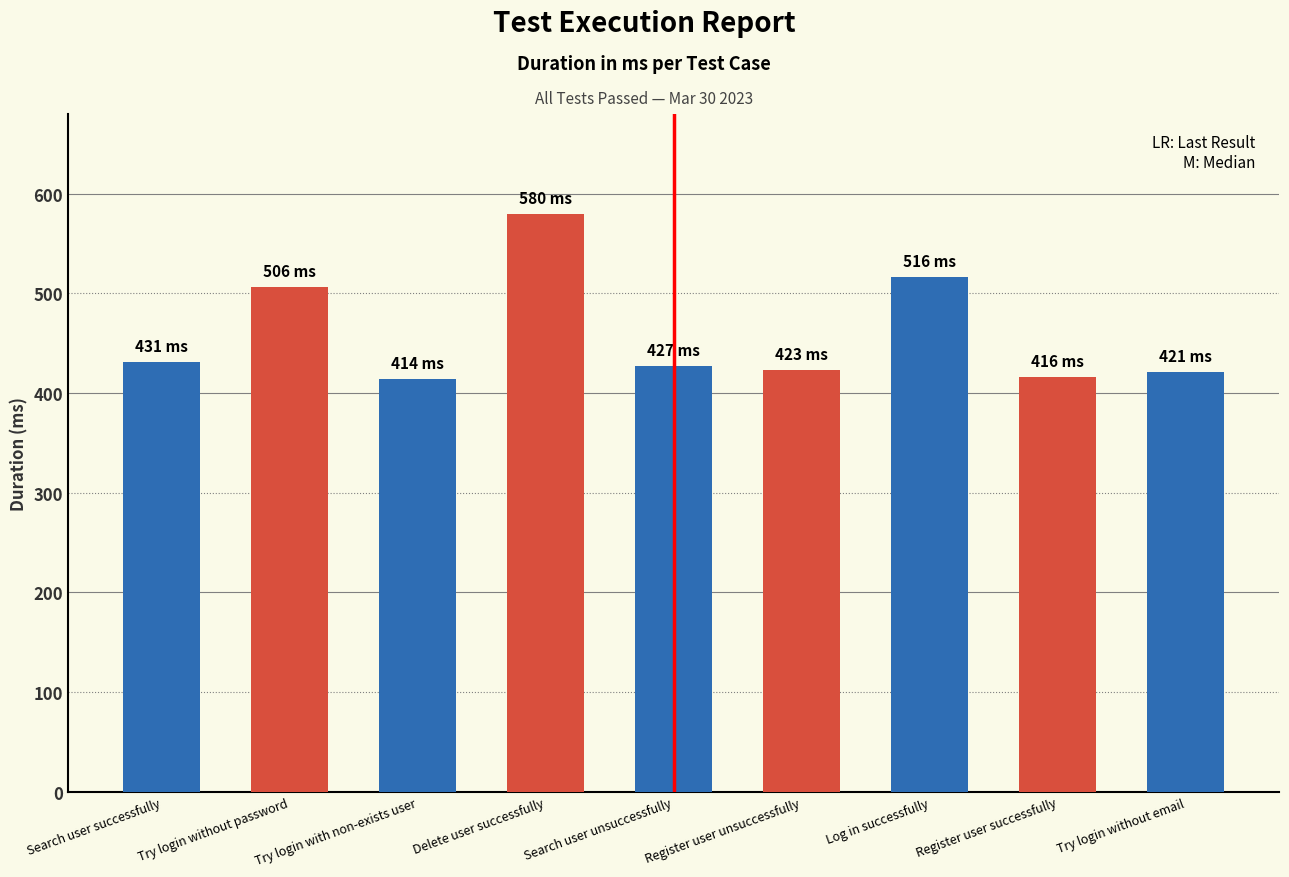

What is the sum of all values?

4134